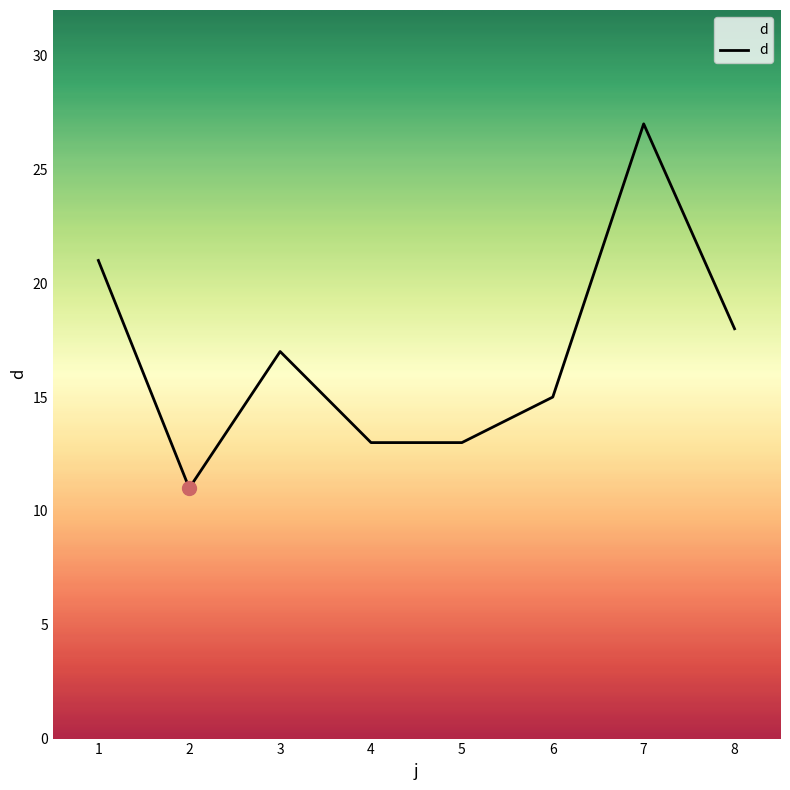

Is it true that the value at 8 is 18?

True